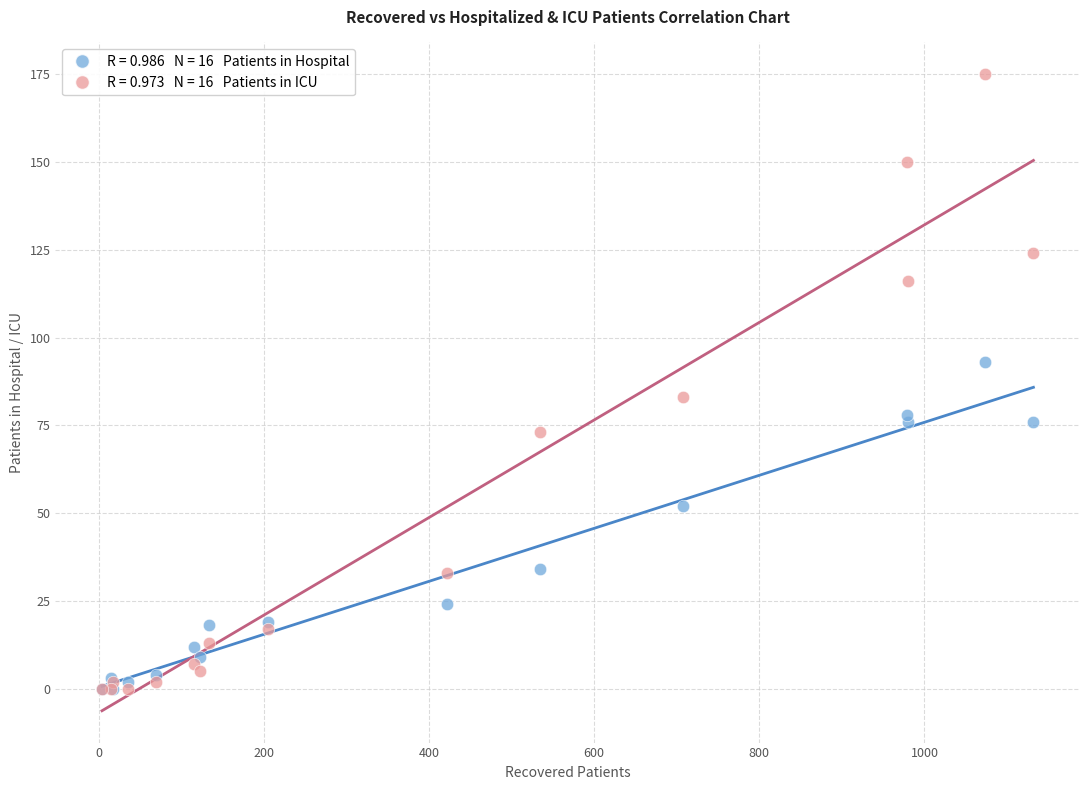

Across all series, what Y value is closest to 87?

83